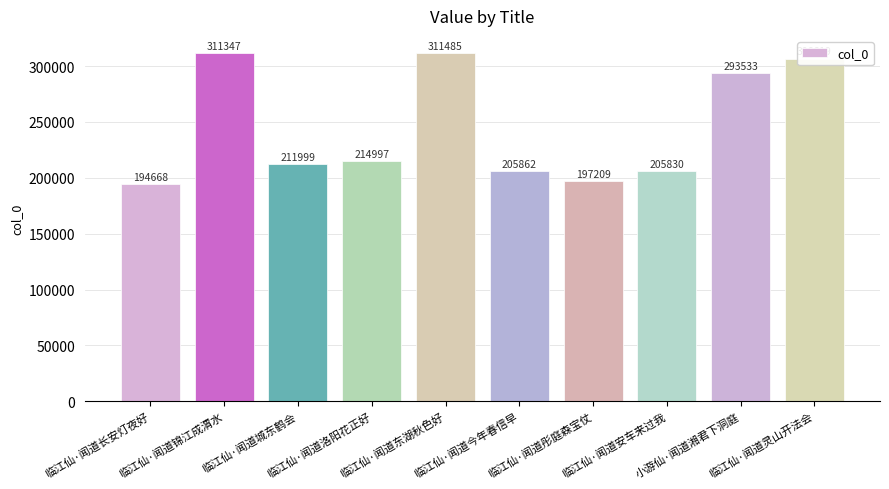

What is the difference between the values at 临江仙·闻道长安灯夜好 and 临江仙·闻道锦江成渭水?

116679